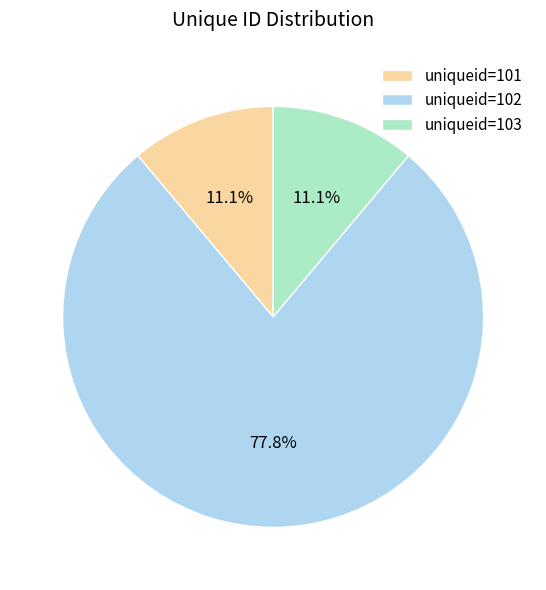

Does any single category account for the majority?

Yes